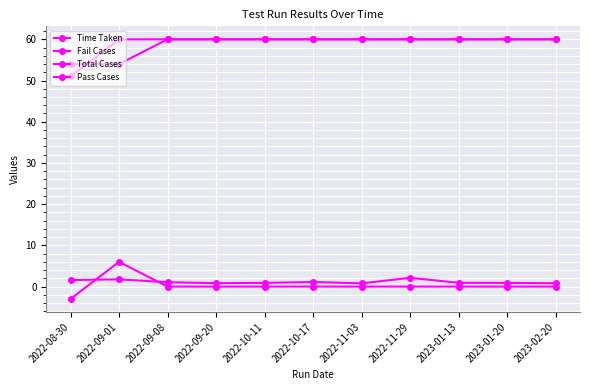

How many distinct data groups are displayed?

4